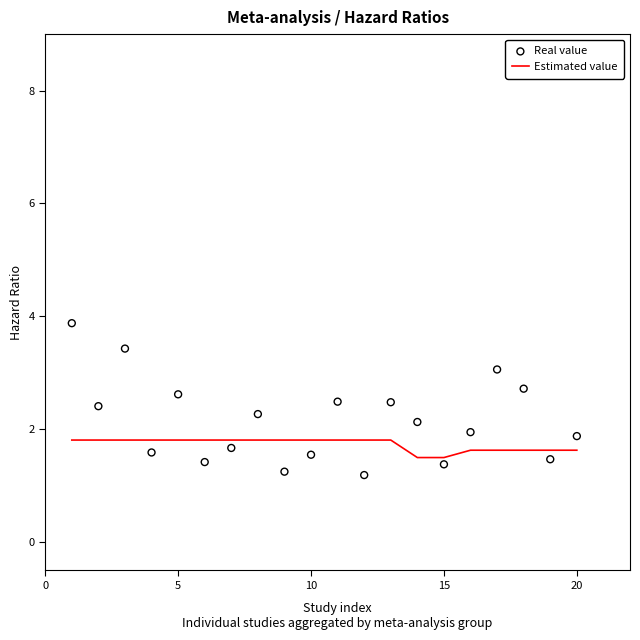

Which series reaches the minimum Y coordinate?

Real value